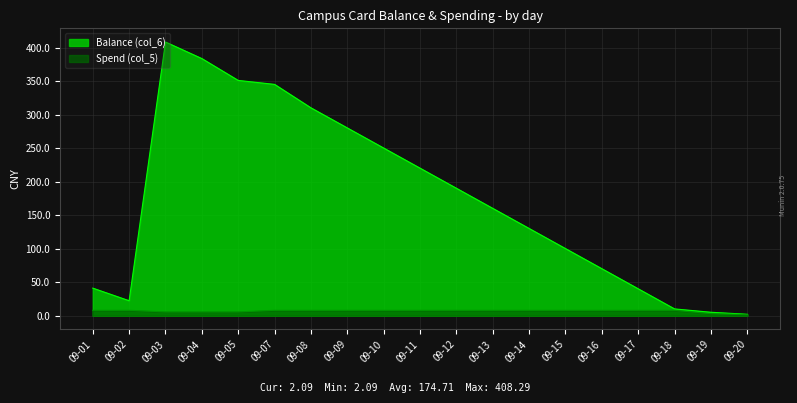

Rank the series by their maximum value, from highest to lowest.

Balance (col_6), Spend (col_5)